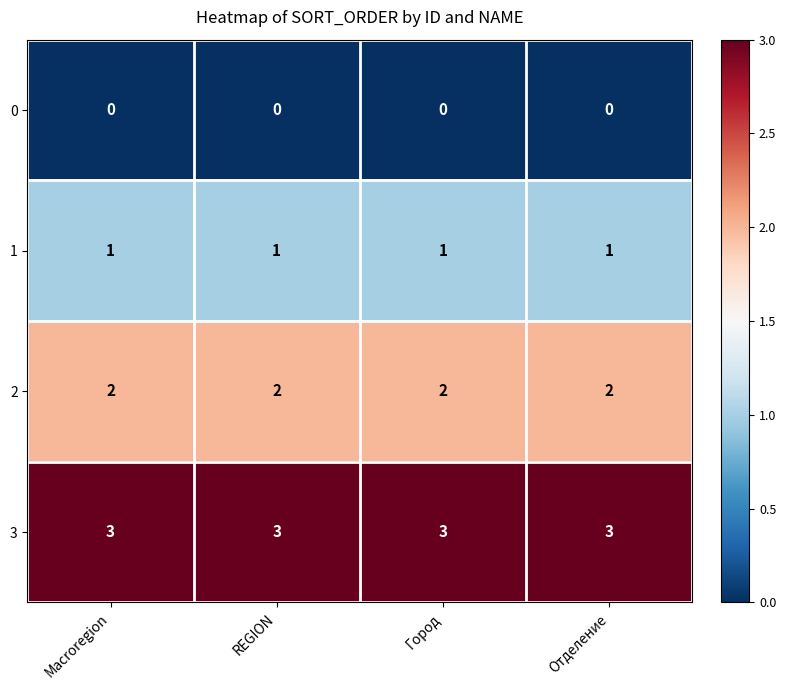

Read the 3 value at Macroregion.

3